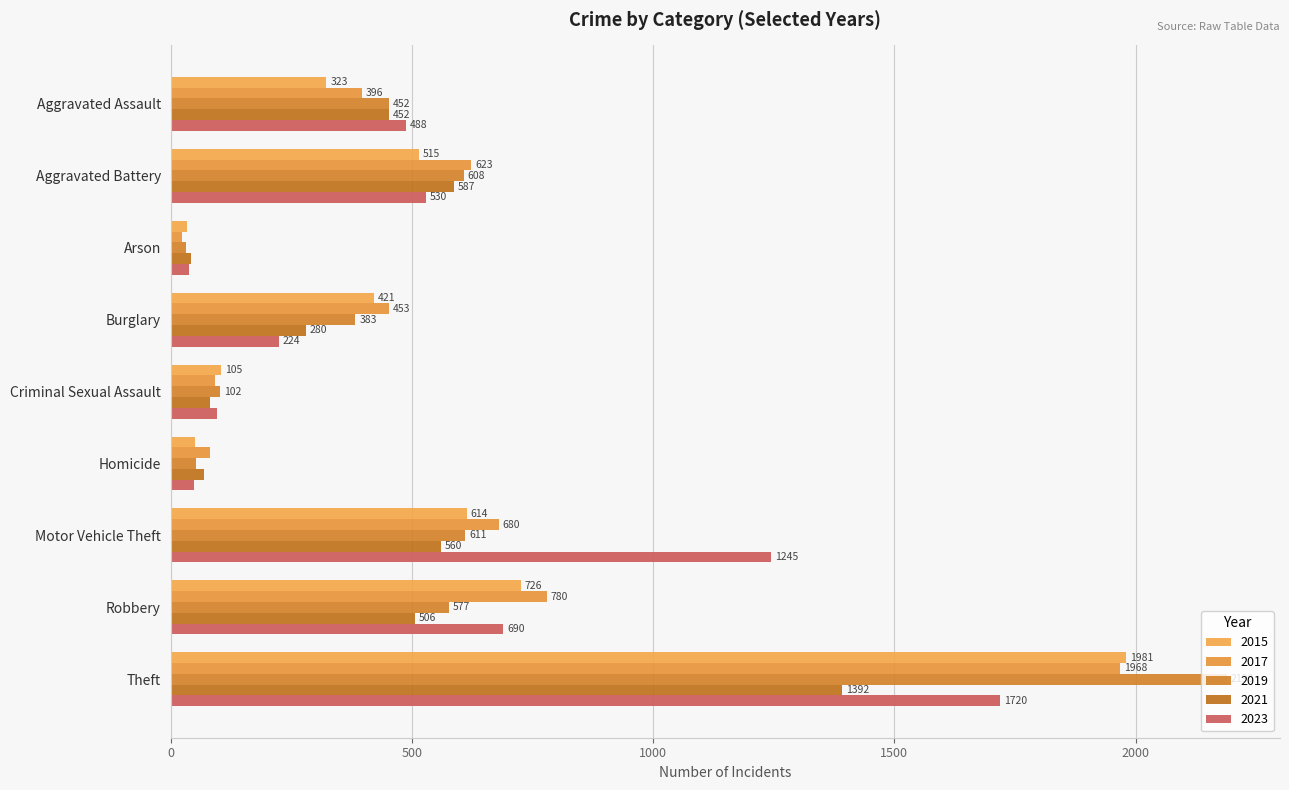

What are all the series names shown in the legend?

2015, 2017, 2019, 2021, 2023